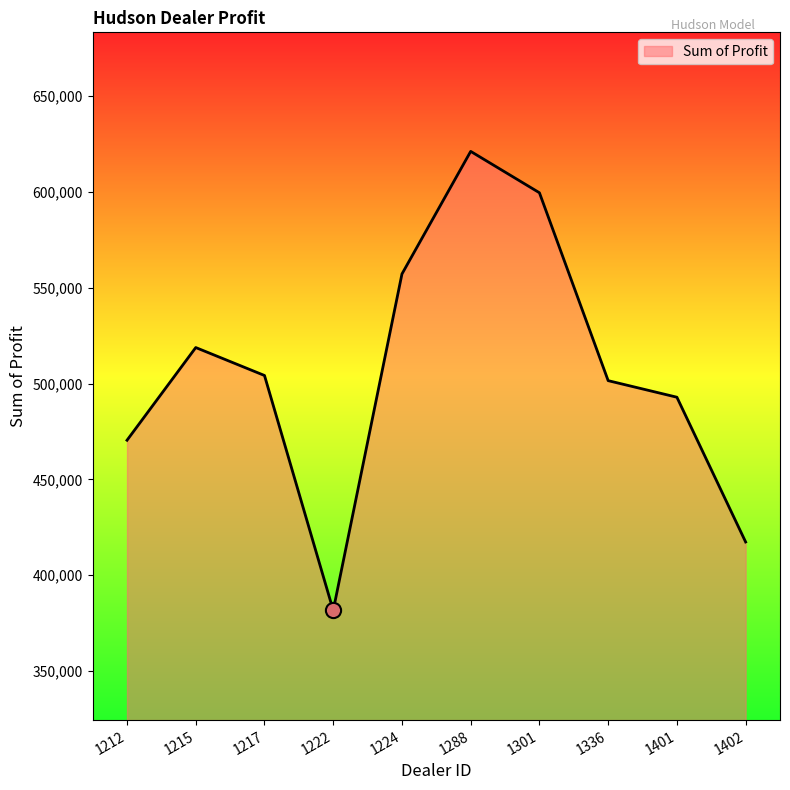

What is the change in value from 1222 to 1401?

+111223.0